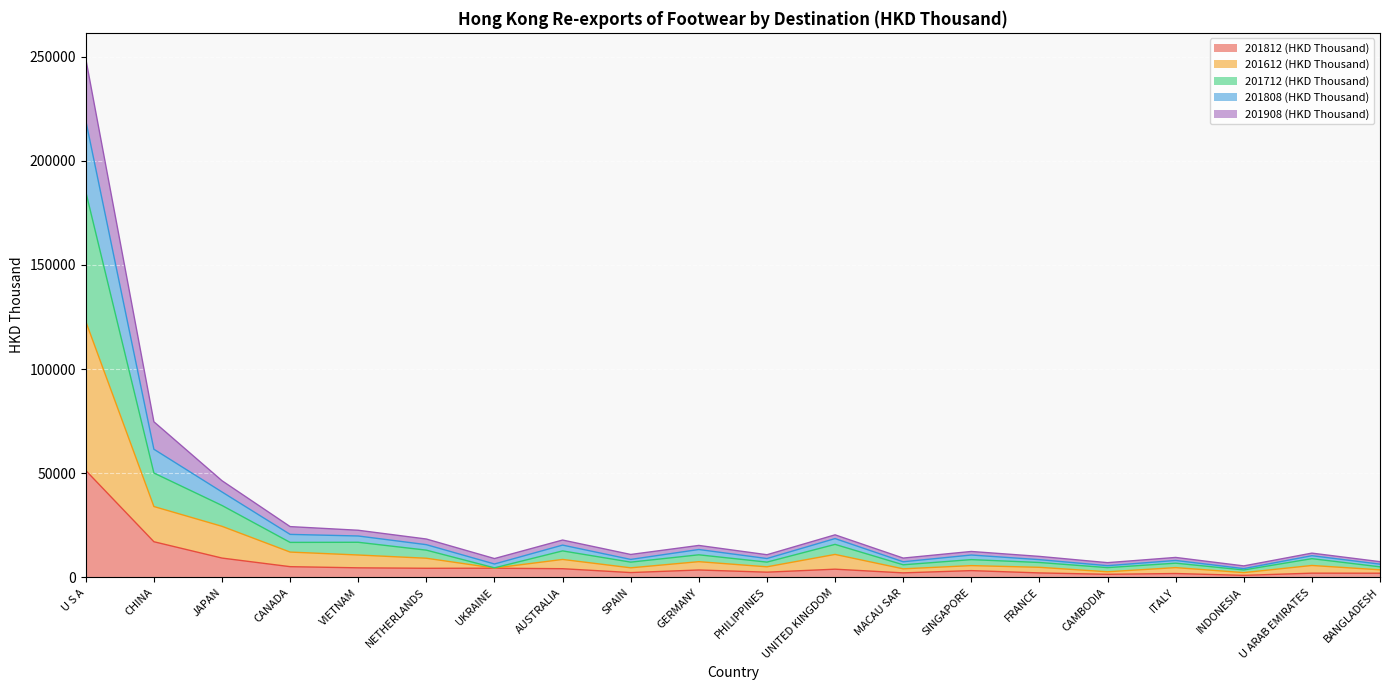

True or false: 201612 (HKD Thousand) and 201712 (HKD Thousand) cross at least once.

False